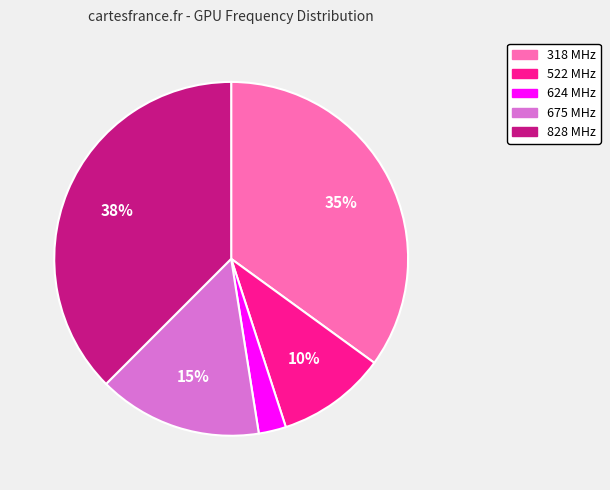

Is there any slice that represents more than half of the pie?

No